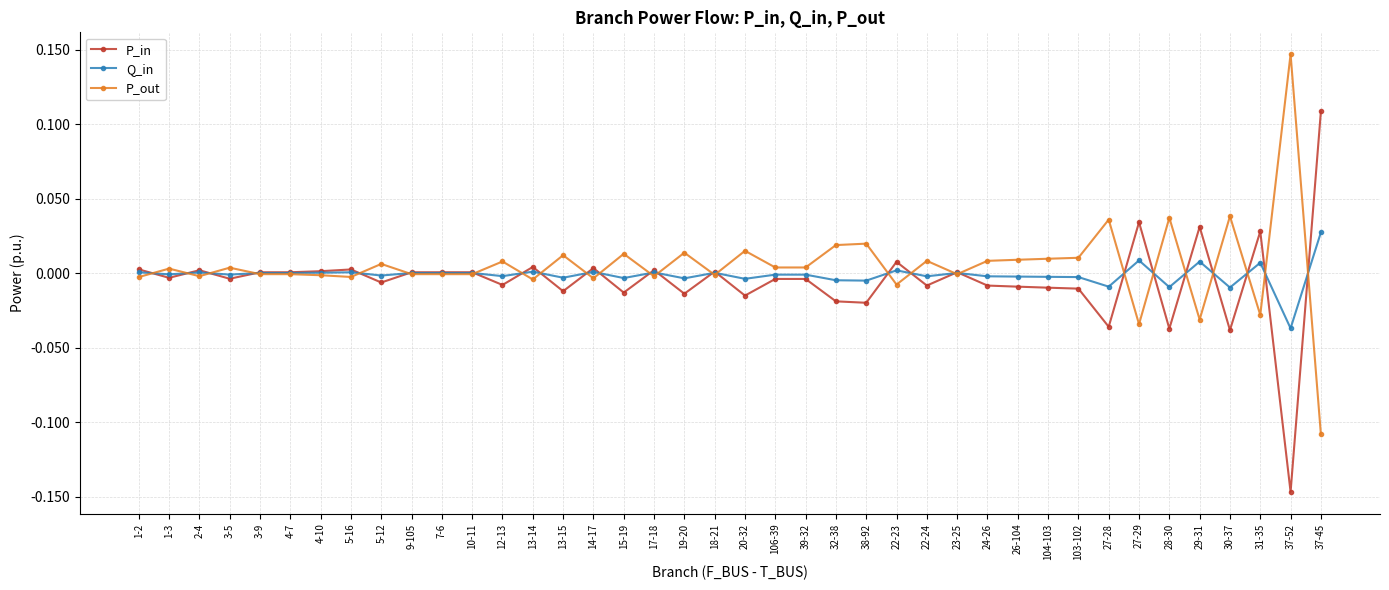

True or false: P_out has a value of -0.0 at 23-25.

True